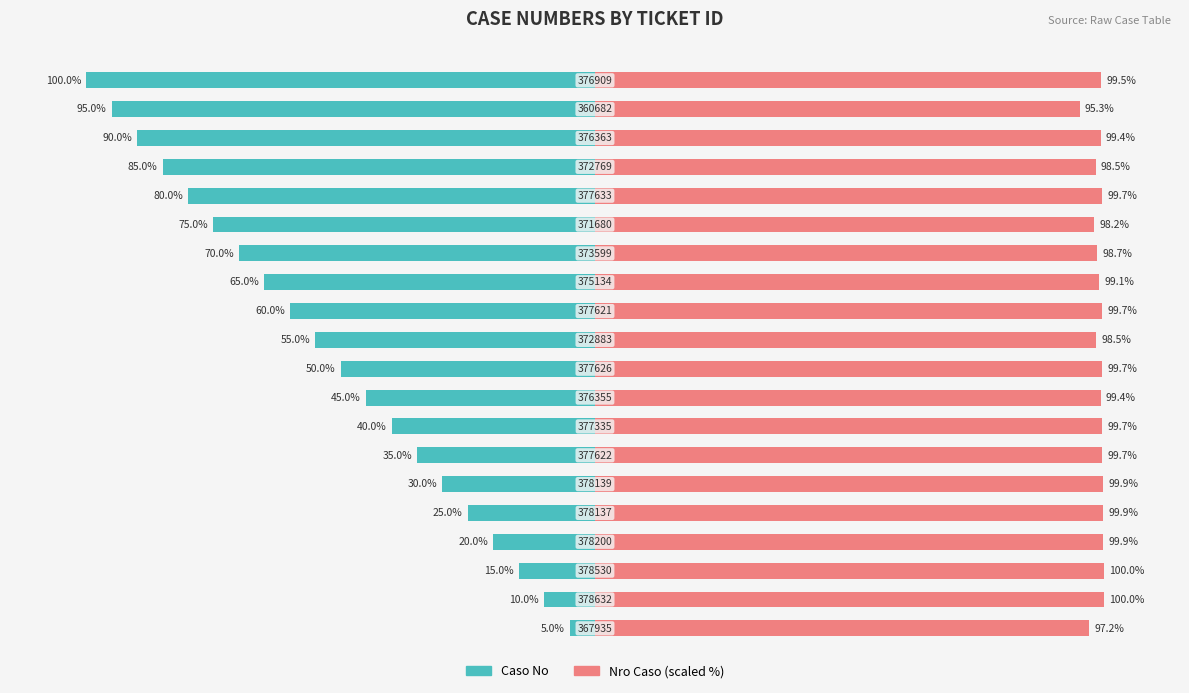

Which series has the largest total across all categories?

Nro Caso (scaled %)